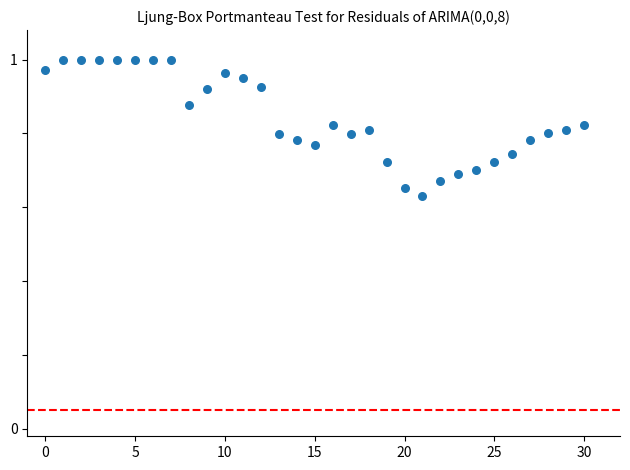

What is the range of Y values (max minus min)?

0.4